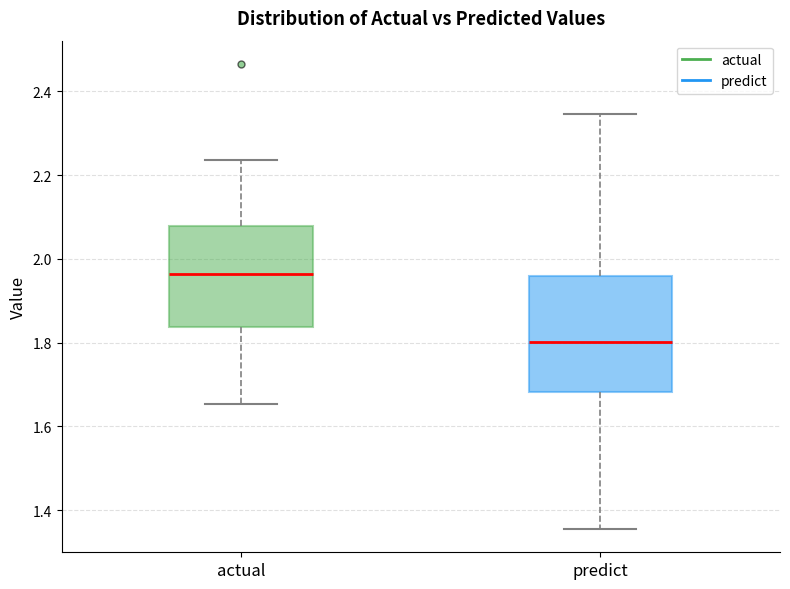

Reading left to right, transcribe this box plot: for each box, give where its median line is, the range the box spans, and where its two whiskers end, as read against the y-axis. The values are not printed on the chart, so give them approximately, as read against the axis.

actual: median 1.96, box 1.84 to 2.08, whiskers 1.66 to 2.24
predict: median 1.80, box 1.68 to 1.96, whiskers 1.36 to 2.34